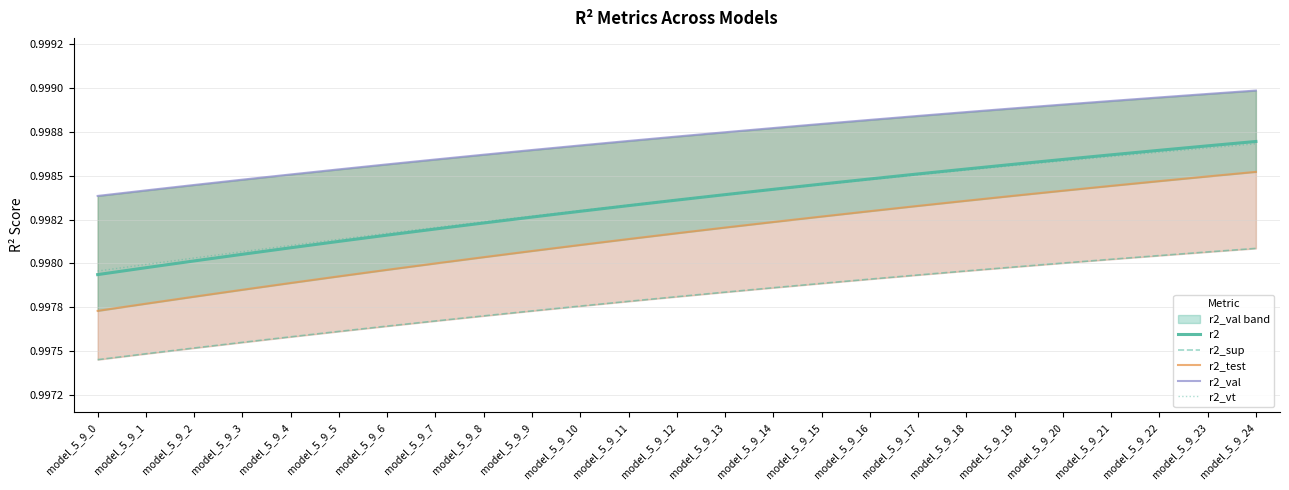

At how many categories does at least one series exceed 0?

25